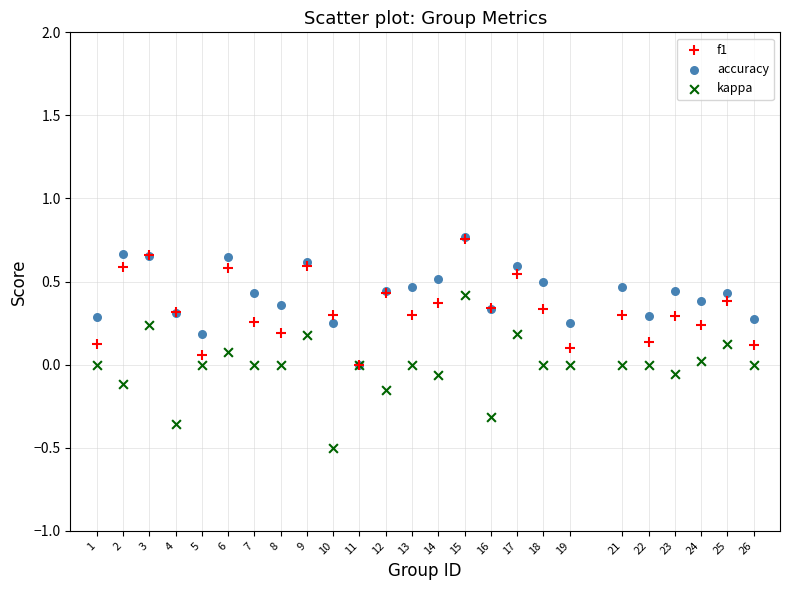

Which series has the largest Y range (max minus min)?

kappa